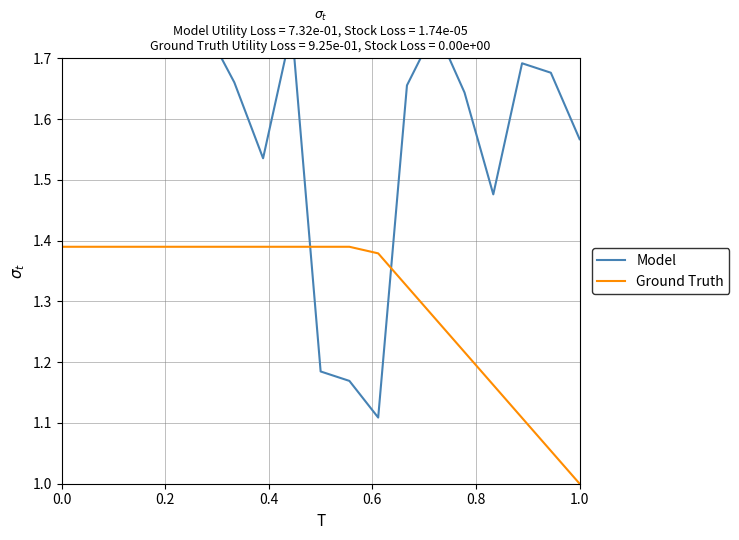

What is the minimum value for Ground Truth?

1.0